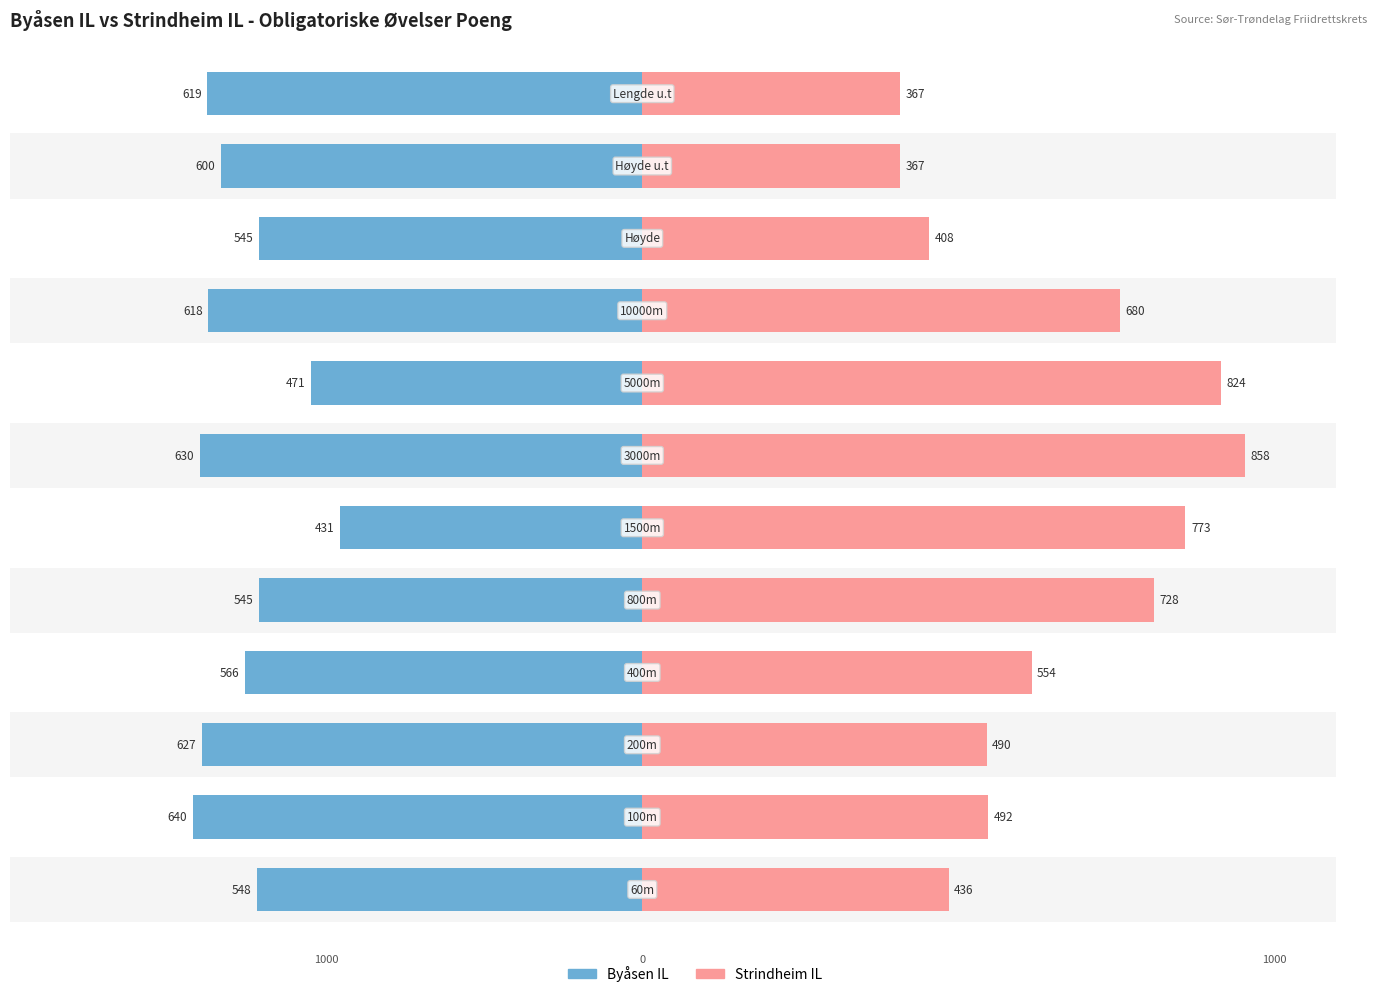

Reading left to right, transcribe all the data shown in this chart.

Byåsen IL: 0=-548	1=-640	2=-627	3=-566	4=-545	5=-431	6=-630	7=-471	8=-618	9=-545	10=-600	11=-619
Strindheim IL: 0=436	1=492	2=490	3=554	4=728	5=773	6=858	7=824	8=680	9=408	10=367	11=367